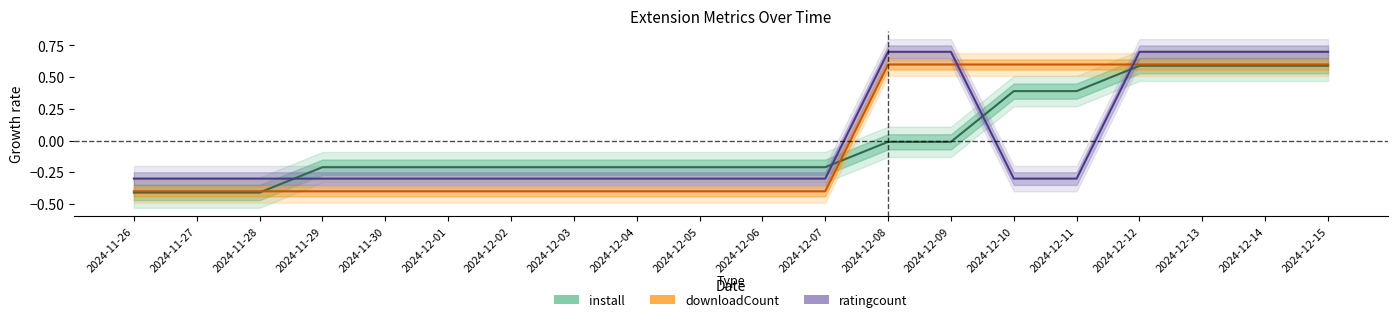

Which has a higher value, 2024-12-01 or 2024-12-09?

2024-12-09